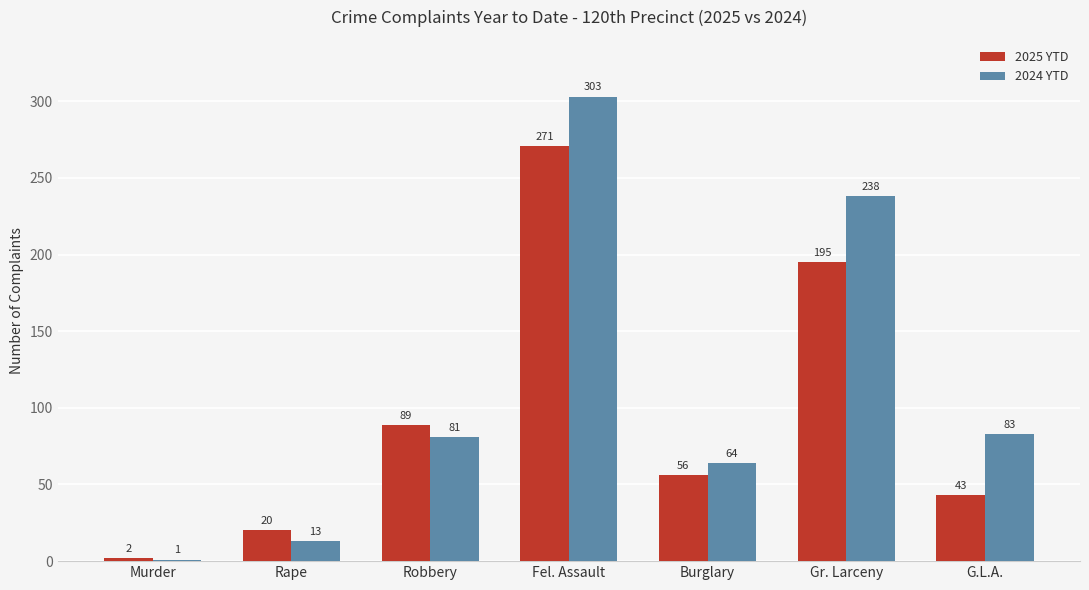

Count the number of data series in this chart.

2